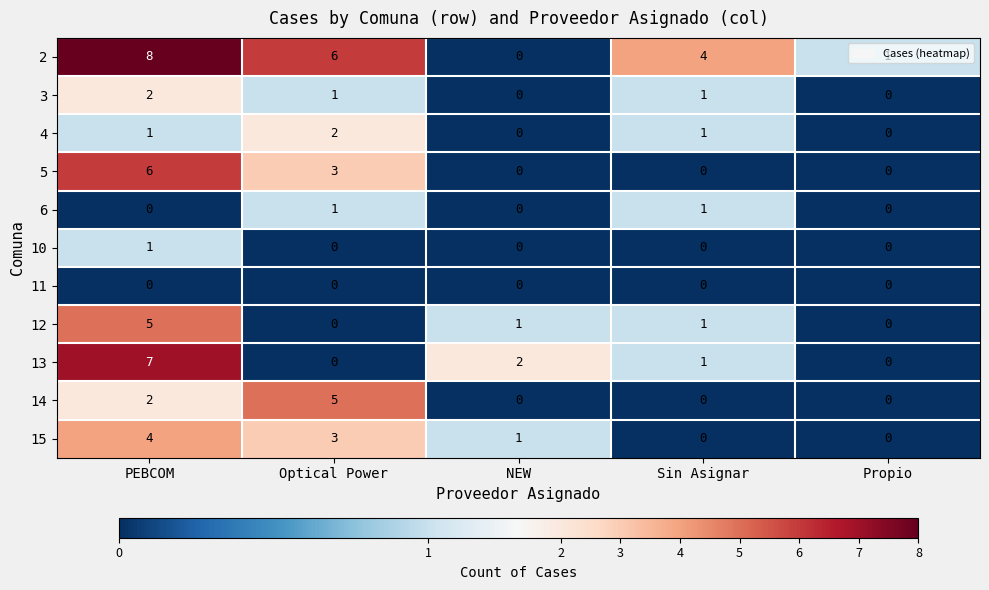

The 14 series shows -2 at Sin Asignar. True or false?

False